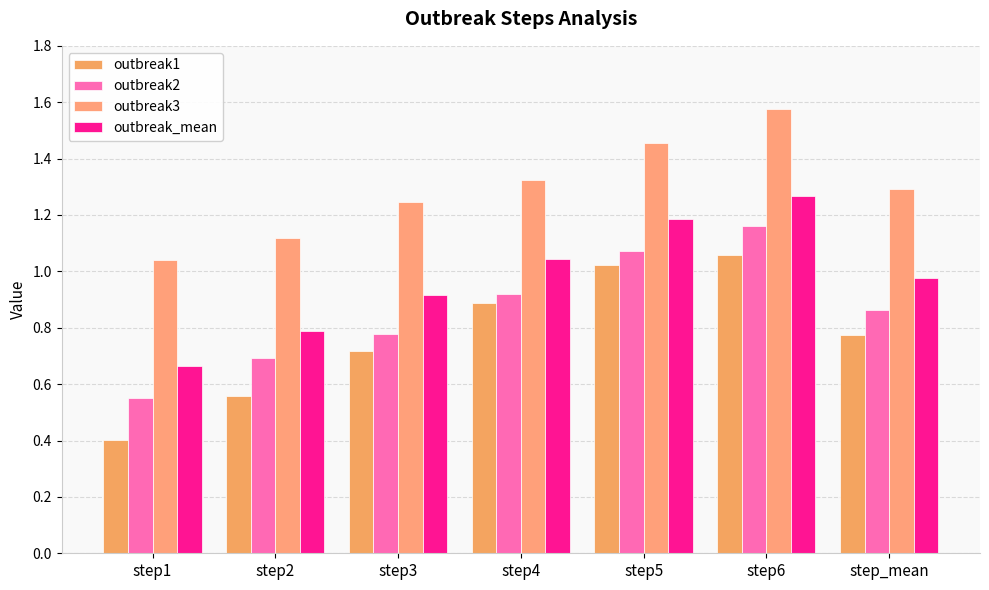

How many groups of bars are there?

7